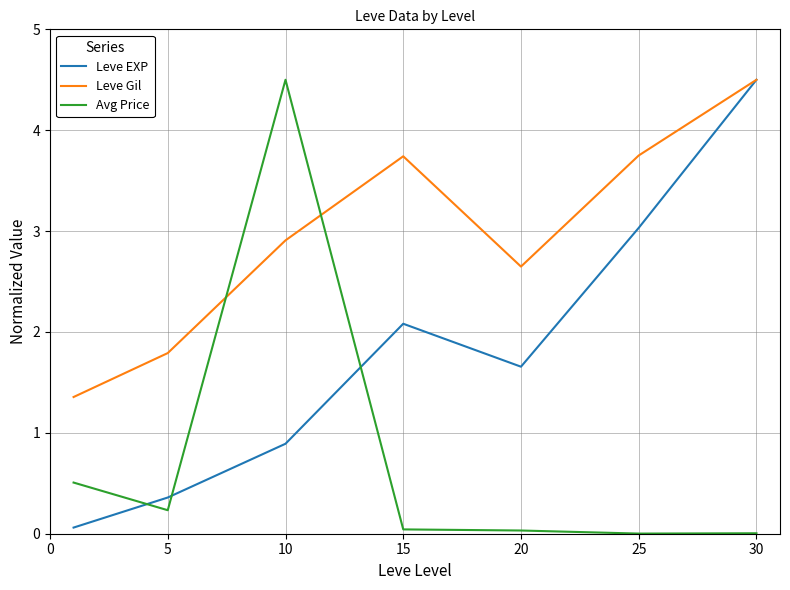

True or false: Leve EXP and Avg Price cross at least once.

True